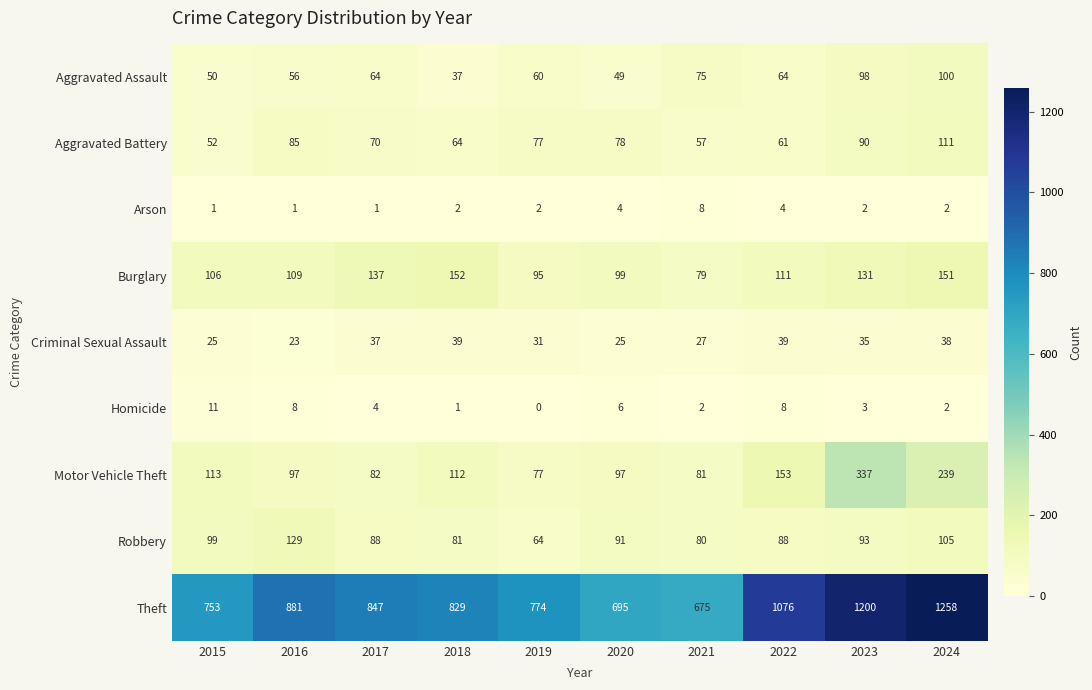

Which series changed the most between 2017 and 2019?

Theft